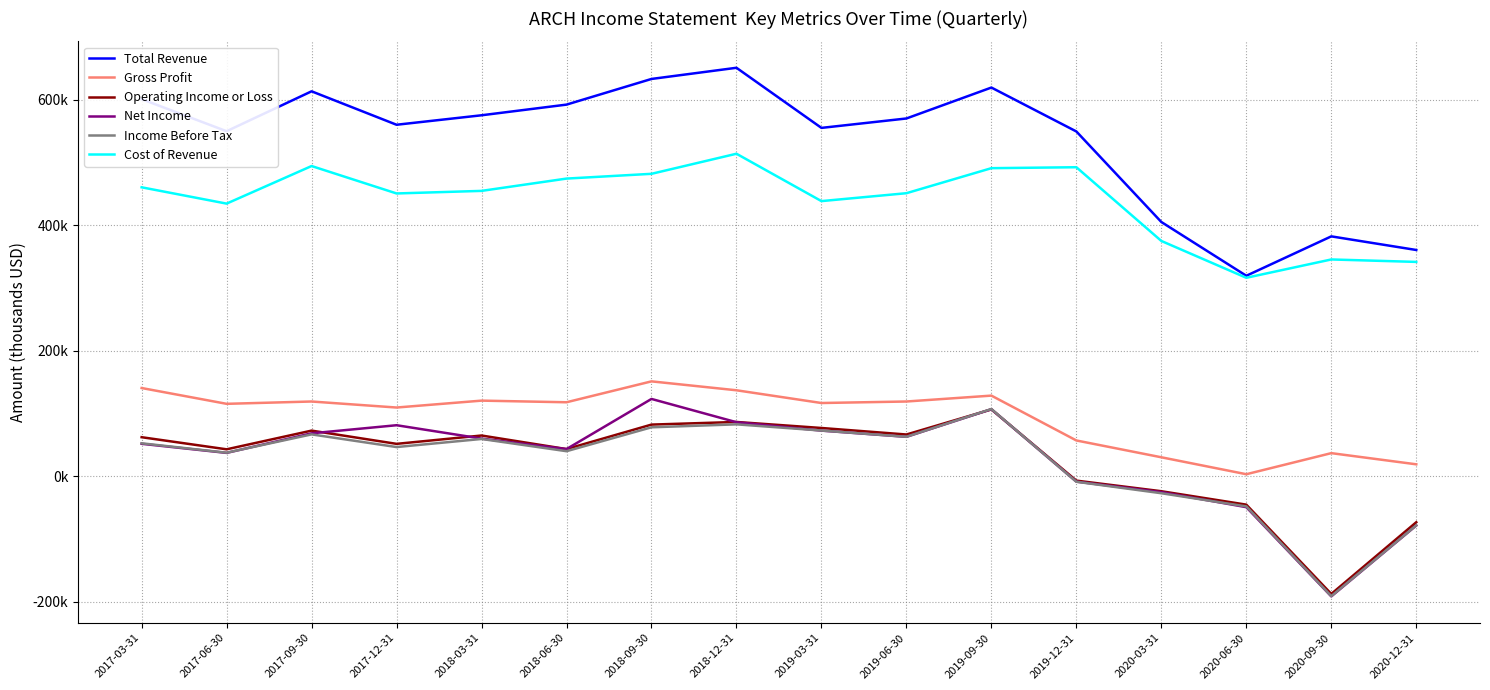

True or false: Gross Profit and Income Before Tax intersect in this chart.

False